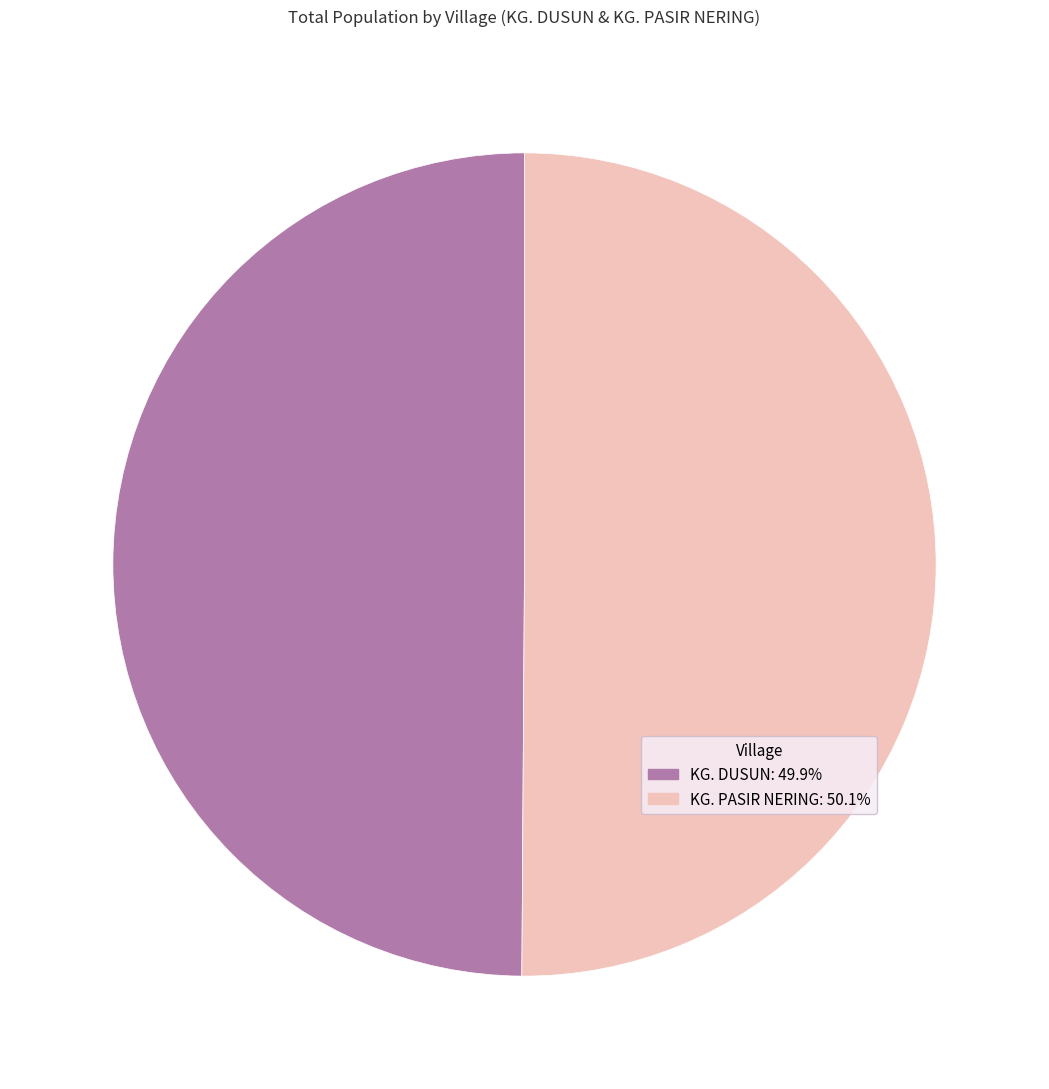

Do KG. PASIR NERING and KG. DUSUN together represent more than half of the pie?

Yes